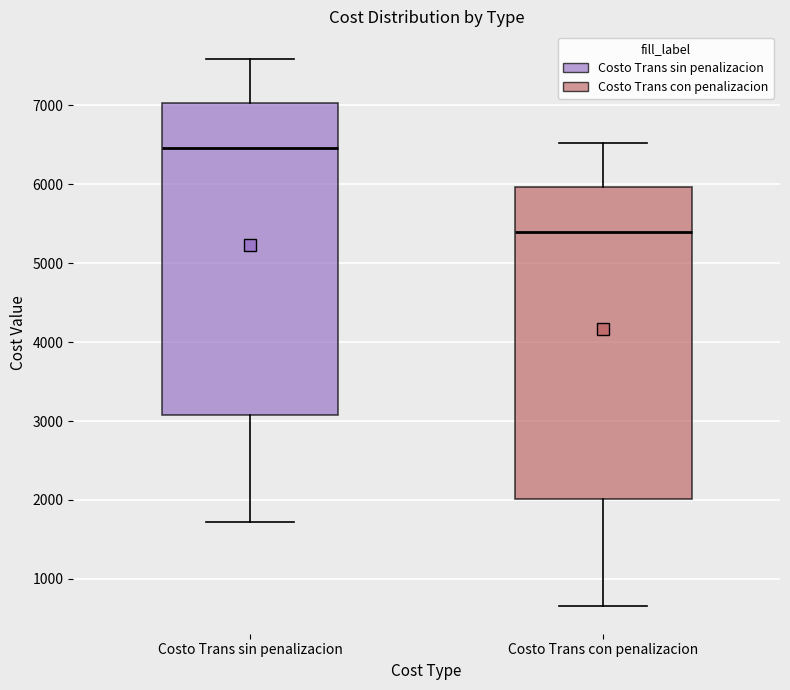

Reading left to right, transcribe this box plot: for each box, give where its median line is, the range the box spans, and where its two whiskers end, as read against the y-axis. The values are not printed on the chart, so give them approximately, as read against the axis.

Costo Trans sin penalizacion: median 6500, box 3100 to 7000, whiskers 1700 to 7600
Costo Trans con penalizacion: median 5400, box 2000 to 6000, whiskers 700 to 6500